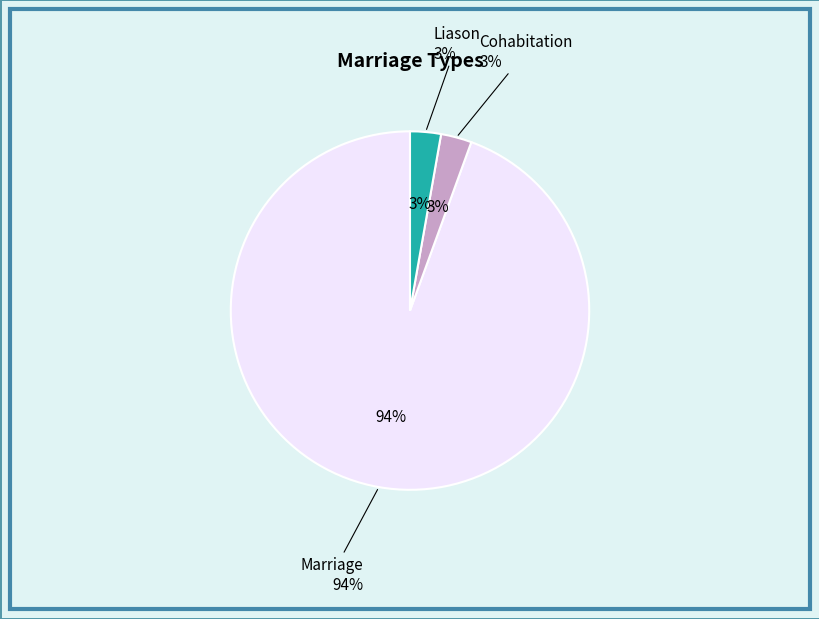

Count the number of slices in the pie.

3